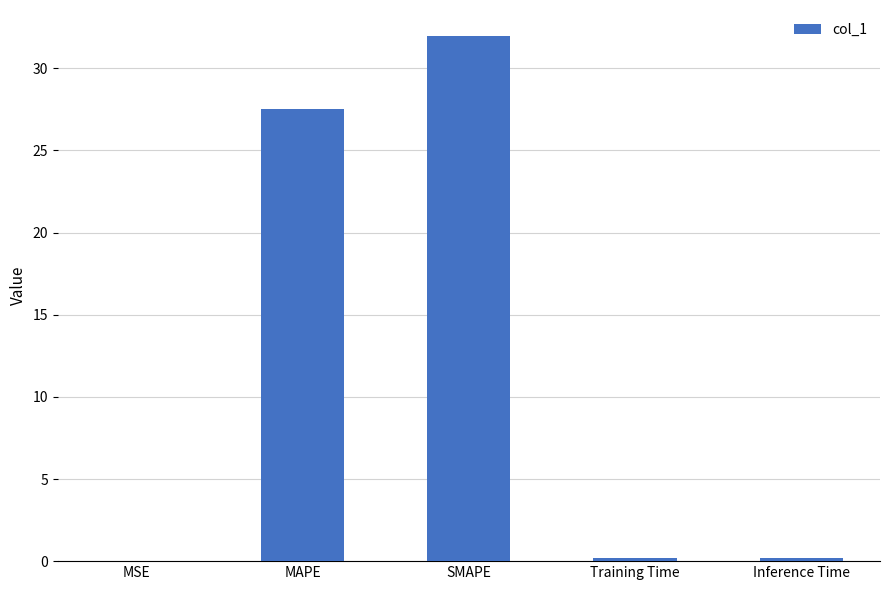

What is the sum of all values?

59.9